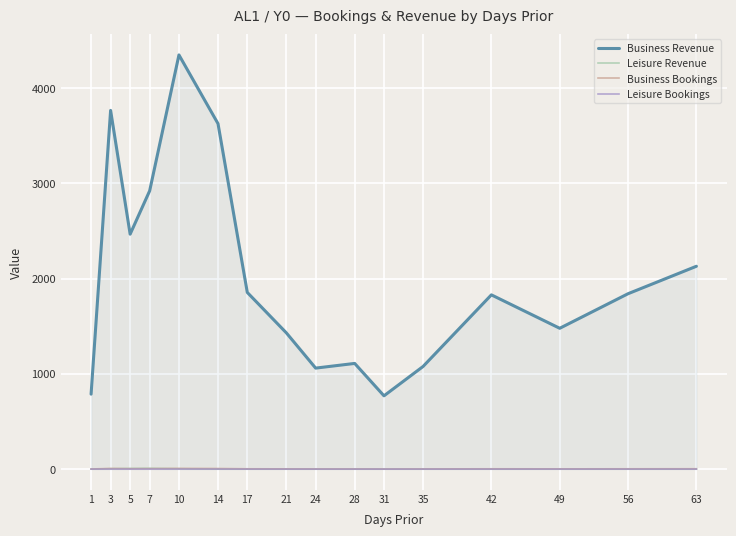

At which category does Business Revenue reach its first local peak?

3